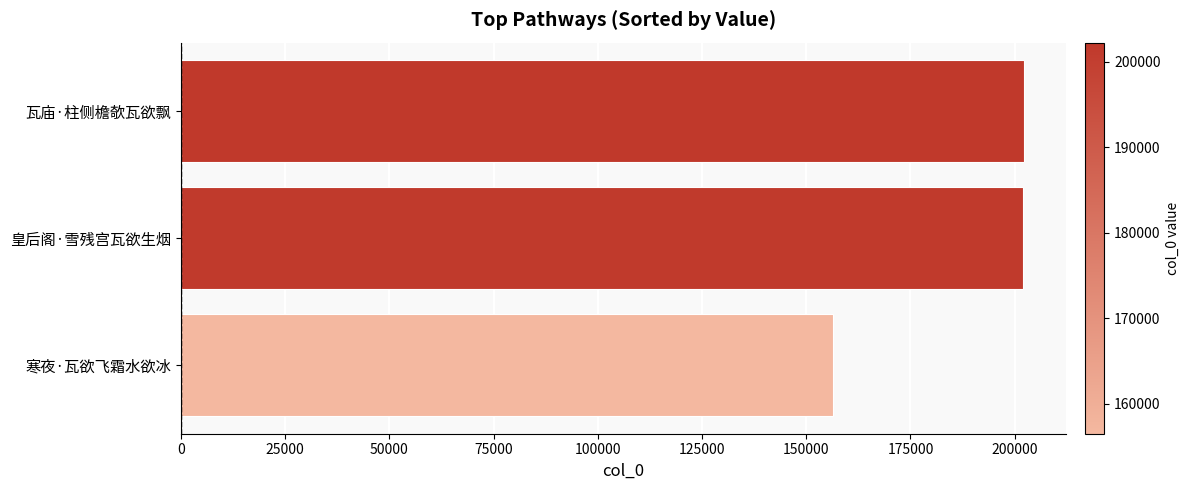

What is the smallest value displayed?

156519